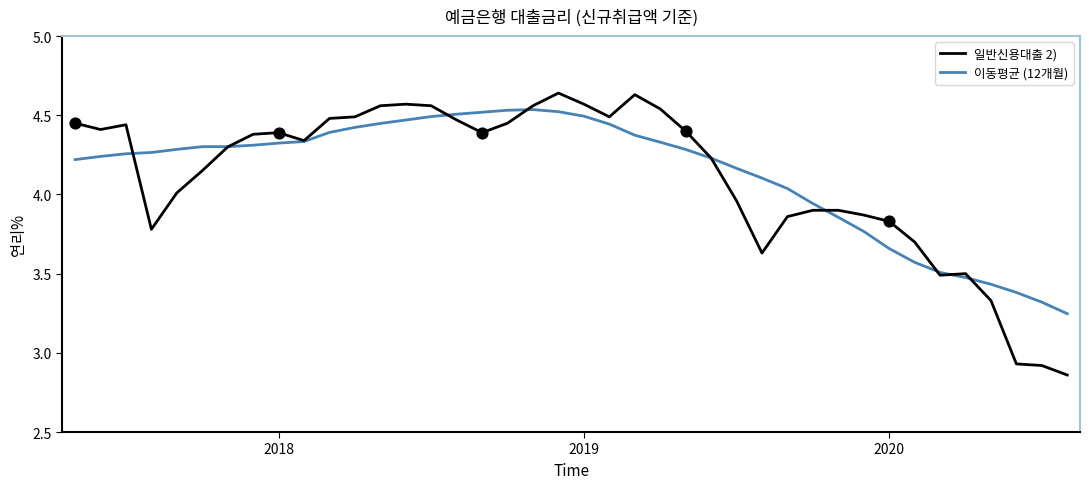

Which series has the widest spread of values?

일반신용대출 2)